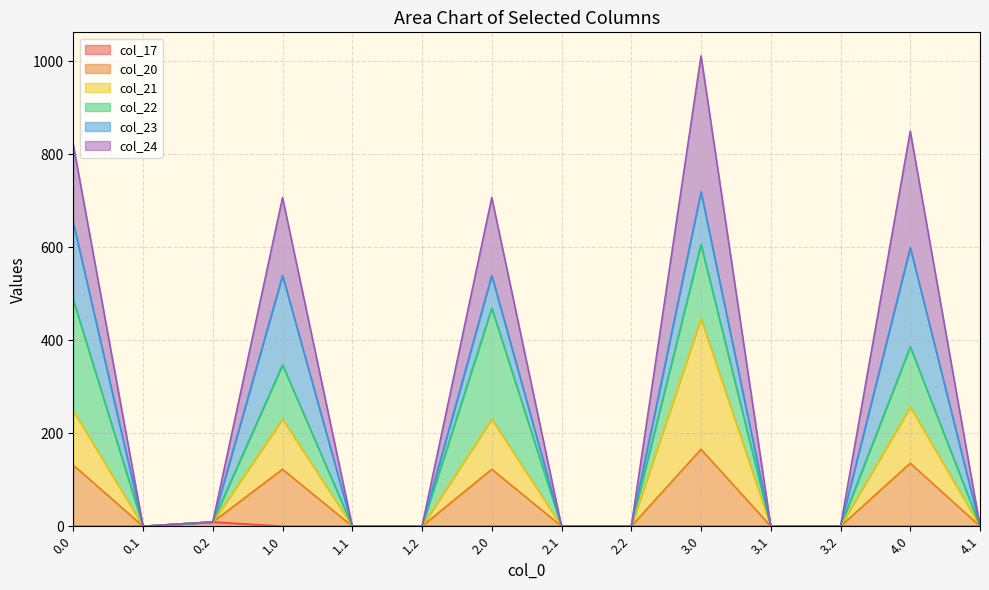

Which label corresponds to the largest value in the chart?

3.0